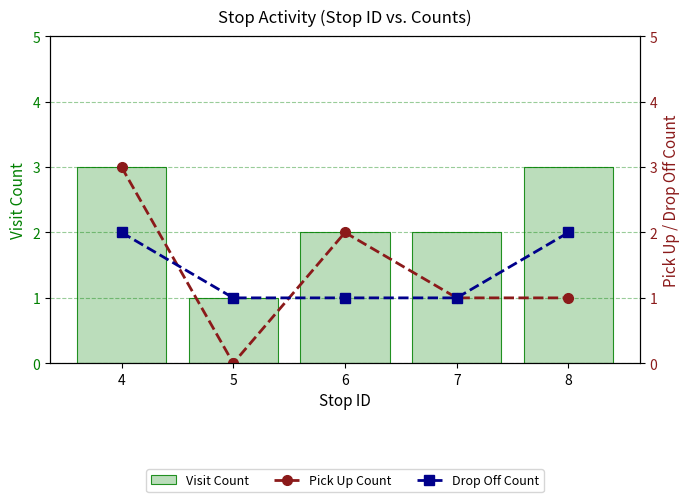

The value of Drop Off Count at 5 is 1. True or false?

True